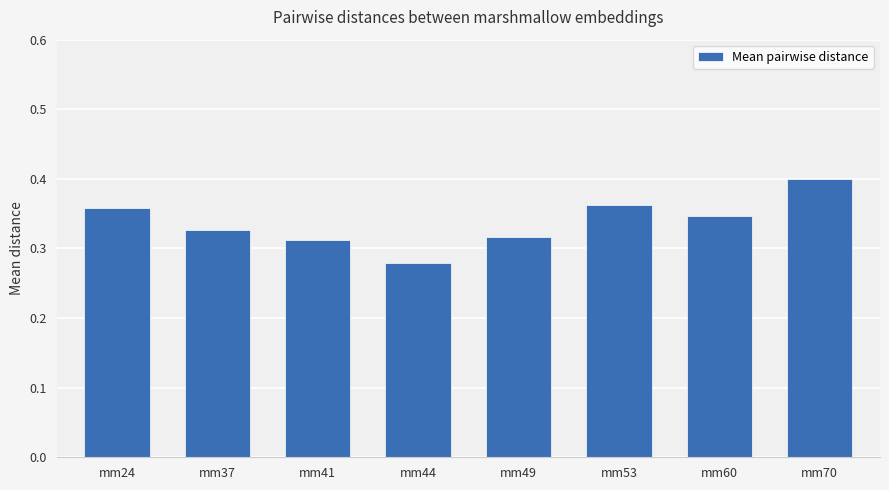

At which category does the chart reach its peak across all series?

mm70